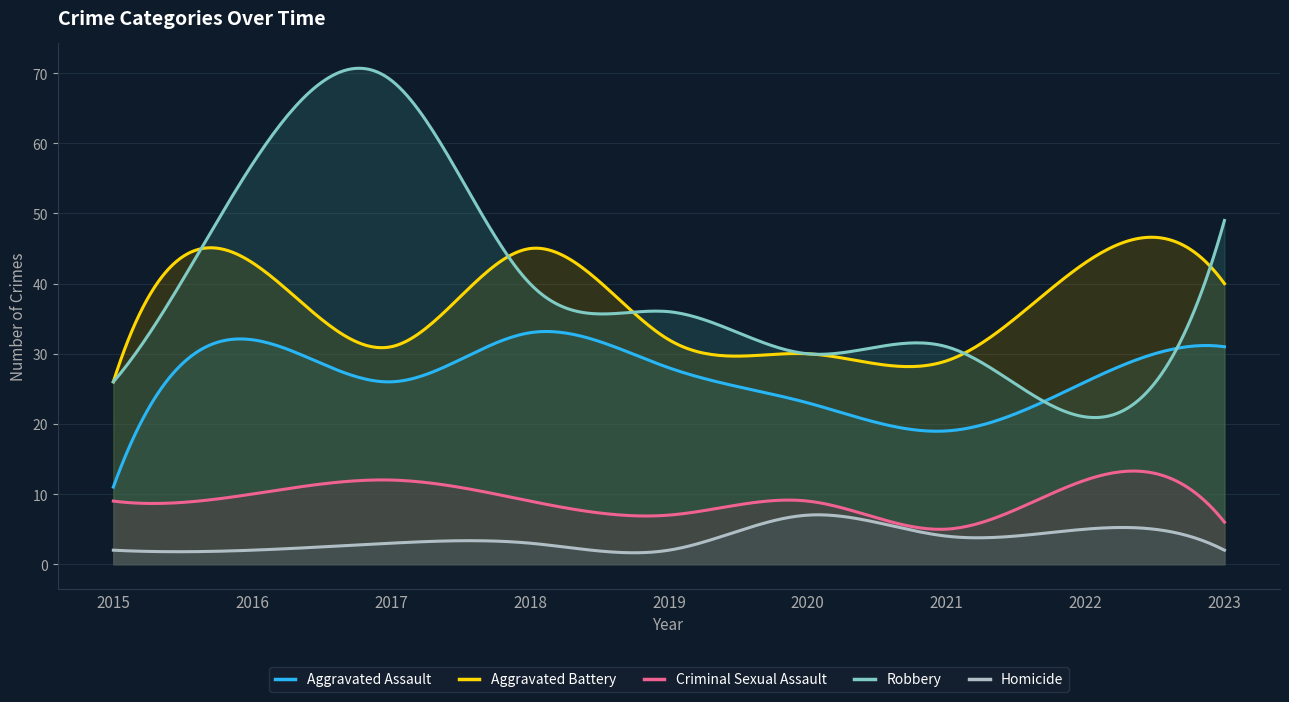

Reading right to left, transcribe all the data shown in this chart.

Aggravated Assault: 2023=31	2022=26	2021=19	2020=23	2019=28	2018=33	2017=26	2016=32	2015=11
Aggravated Battery: 2023=40	2022=43	2021=29	2020=30	2019=32	2018=45	2017=31	2016=43	2015=26
Criminal Sexual Assault: 2023=6	2022=12	2021=5	2020=9	2019=7	2018=9	2017=12	2016=10	2015=9
Robbery: 2023=49	2022=21	2021=31	2020=30	2019=36	2018=40	2017=69	2016=57	2015=26
Homicide: 2023=2	2022=5	2021=4	2020=7	2019=2	2018=3	2017=3	2016=2	2015=2